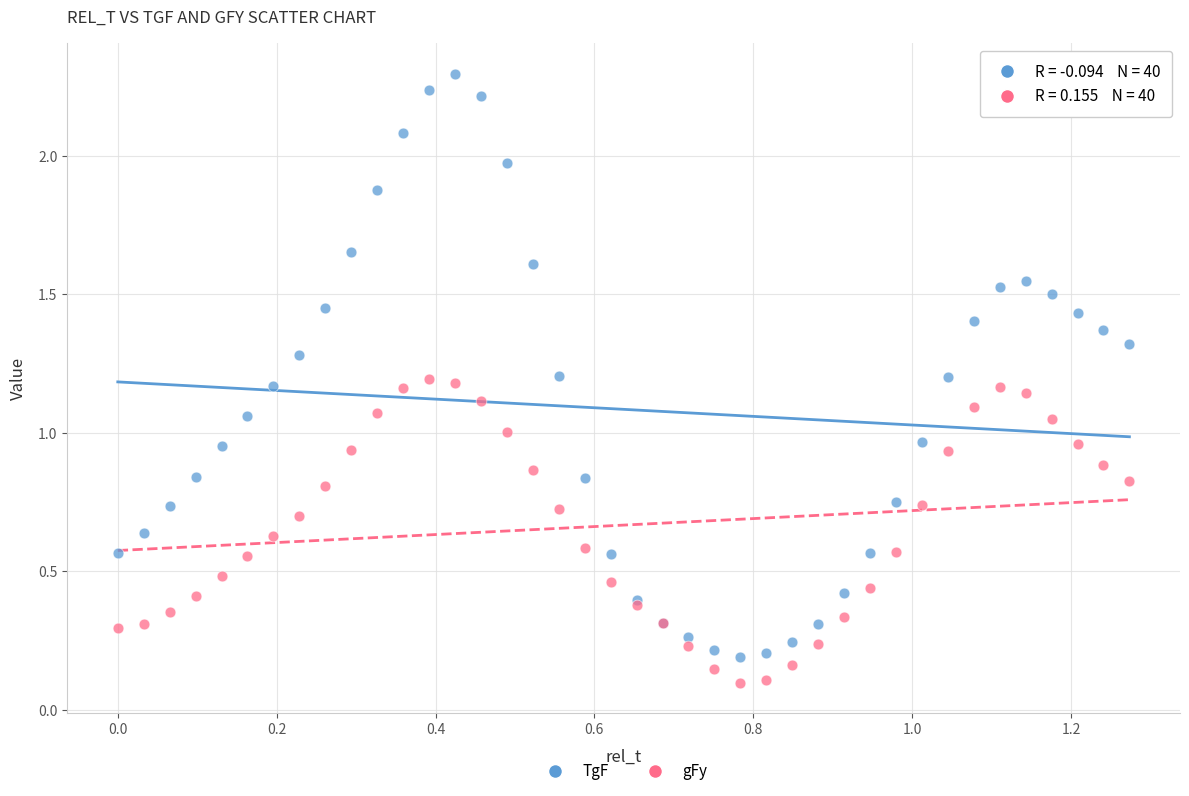

Which series reaches the maximum Y coordinate?

TgF